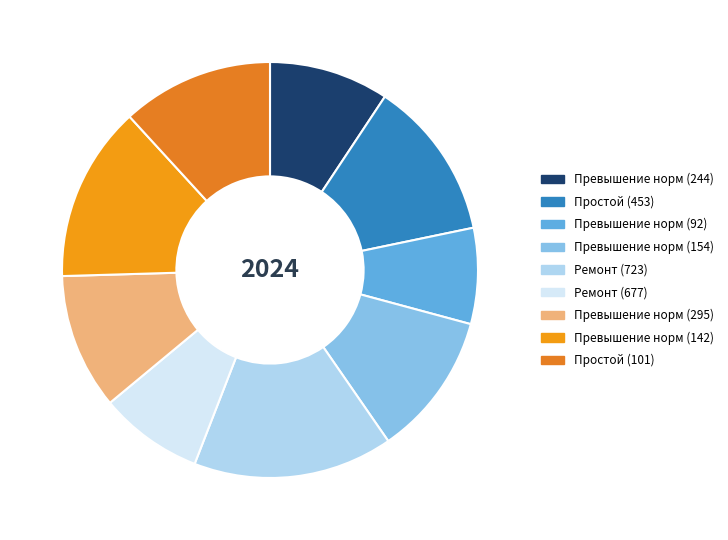

Rank the categories by value from lowest to highest.

Превышение норм (92), Ремонт (677), Превышение норм (244), Превышение норм (295), Превышение норм (154), Простой (101), Простой (453), Превышение норм (142), Ремонт (723)